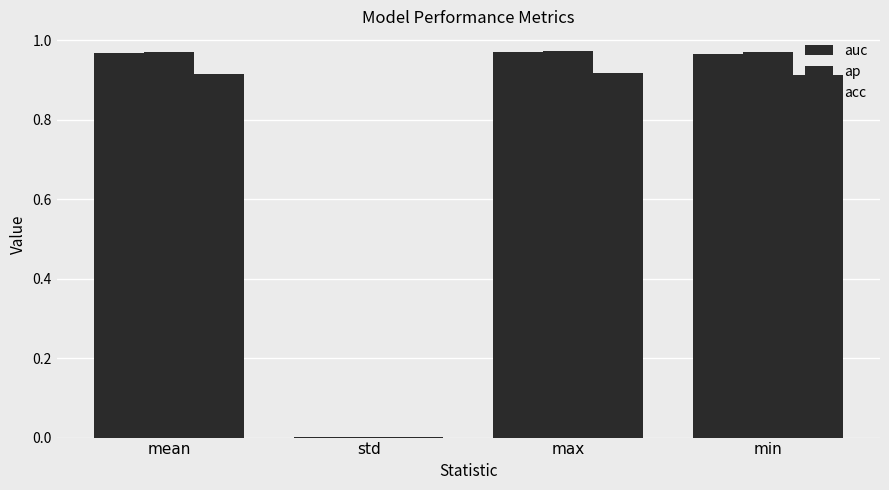

What is the difference between the acc values at max and std?

0.9